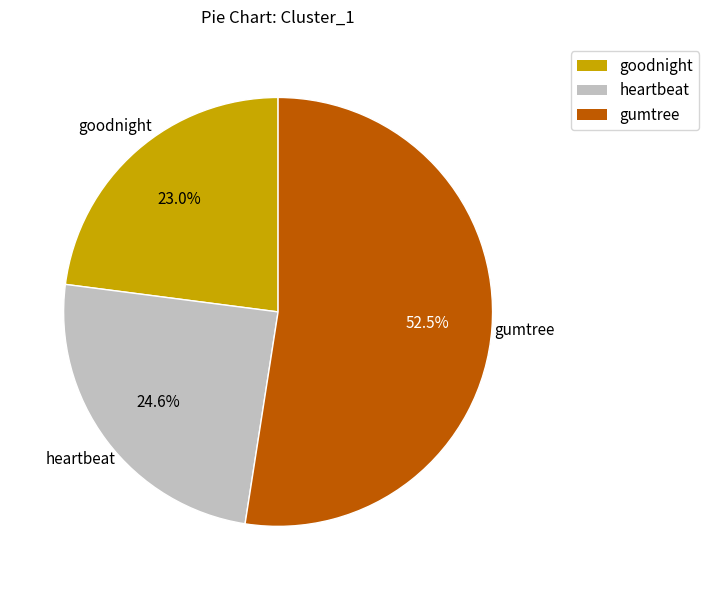

Which slice is the largest?

gumtree